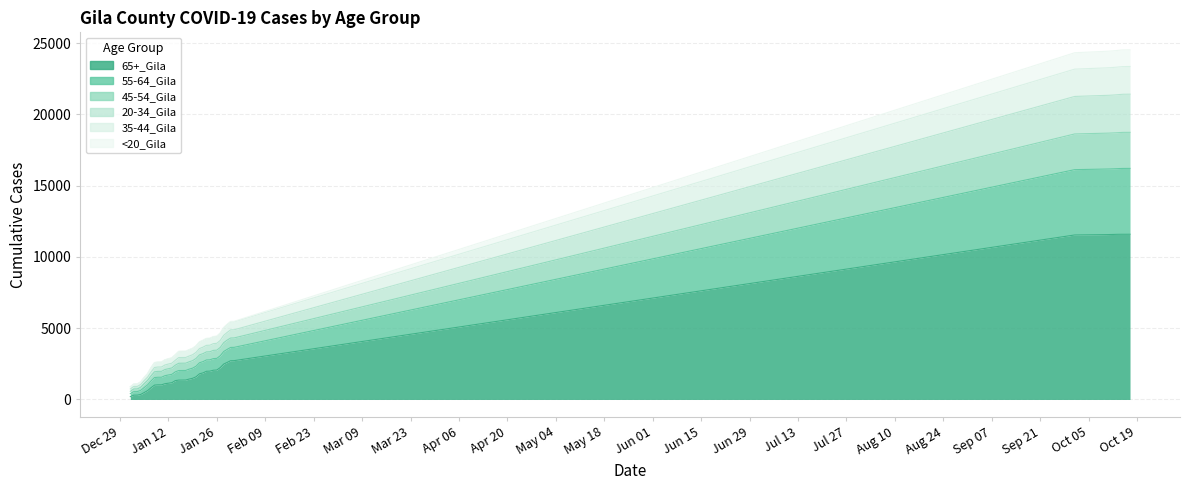

True or false: <20_Gila and 20-34_Gila intersect in this chart.

False